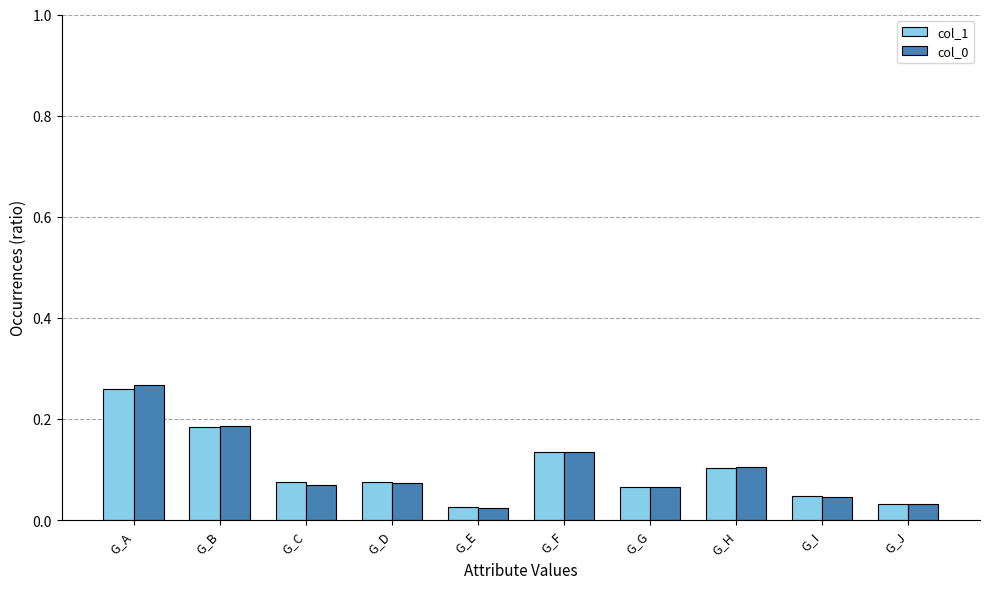

At which category is the sum across all series the highest?

G_A